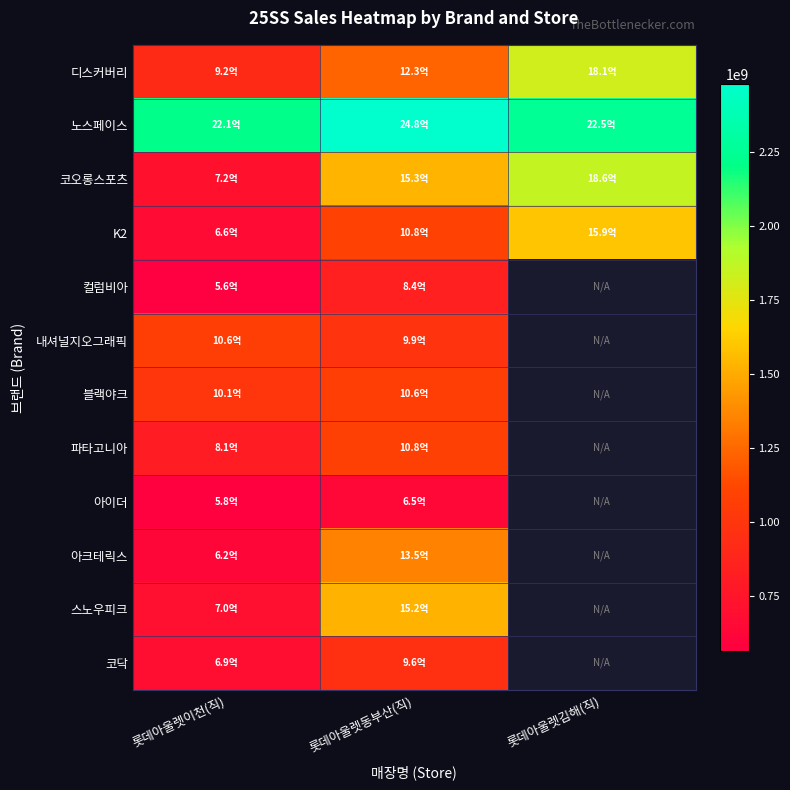

How many values in 스노우피크 are above zero?

2